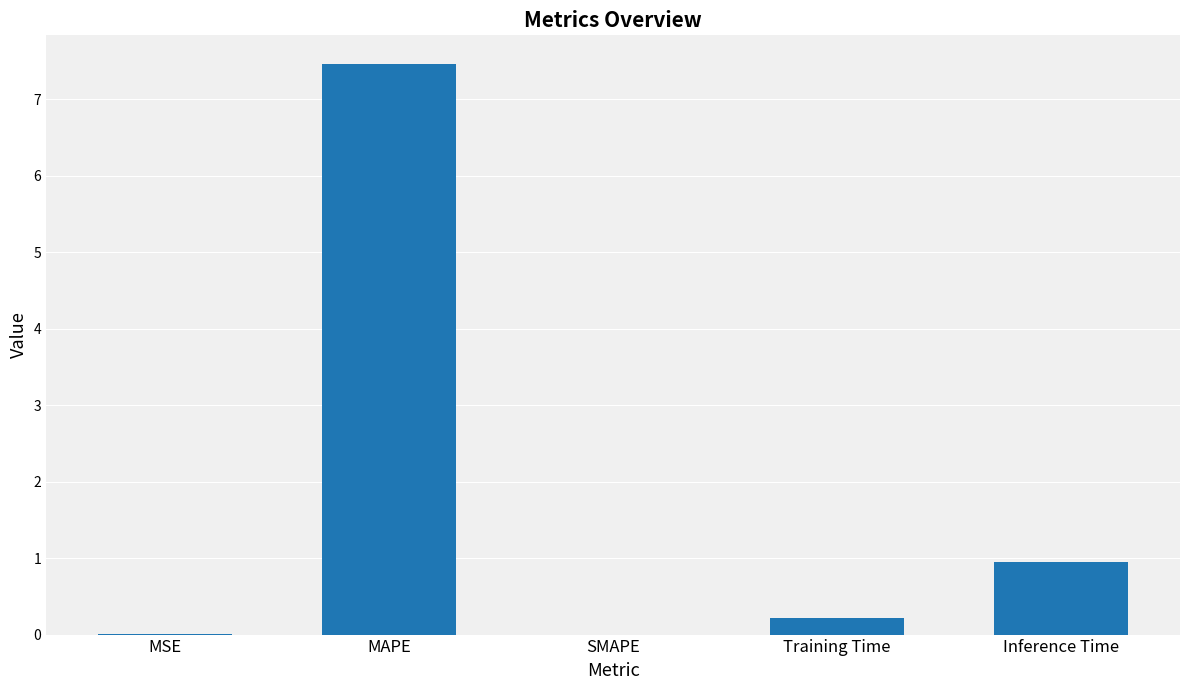

Which label corresponds to the largest value in the chart?

MAPE